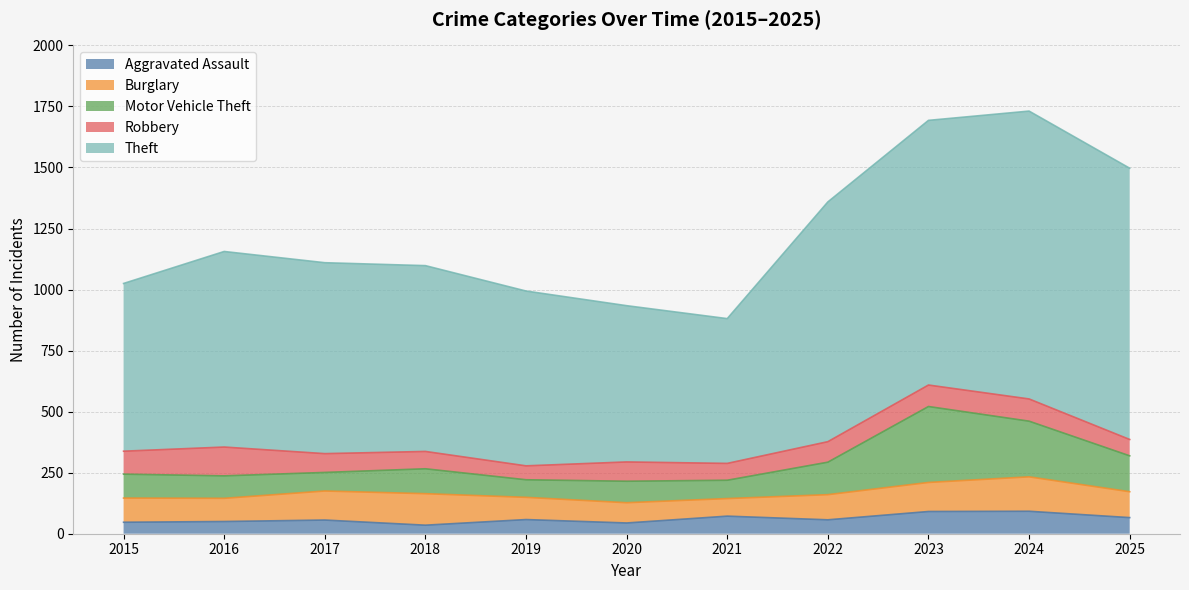

Reading left to right, transcribe all the data shown in this chart.

Aggravated Assault: 47	50	56	35	58	44	72	57	91	92	66
Burglary: 99	95	119	129	91	83	72	103	119	141	106
Motor Vehicle Theft: 98	92	76	102	72	88	75	133	311	228	147
Robbery: 94	118	77	71	57	79	69	84	88	91	67
Theft: 687	801	782	761	716	640	593	982	1084	1179	1111